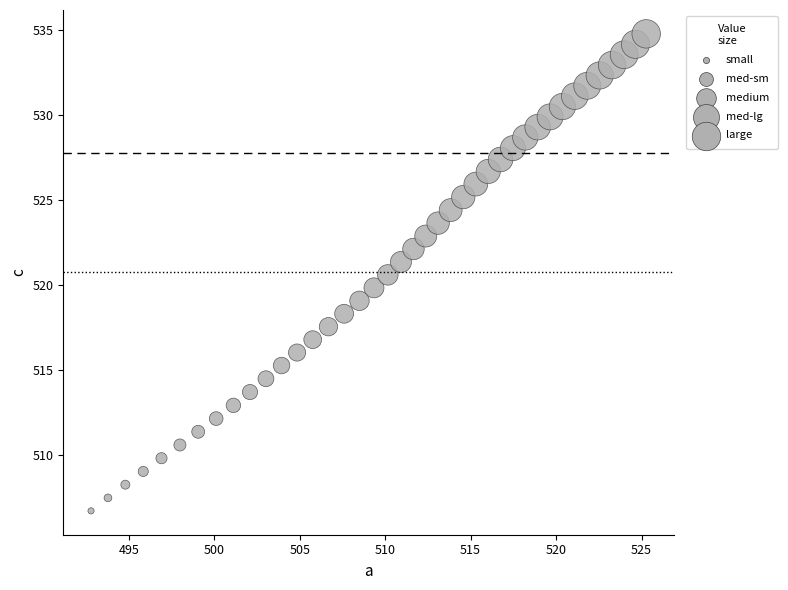

What is the range of Y values (max minus min)?

28.1